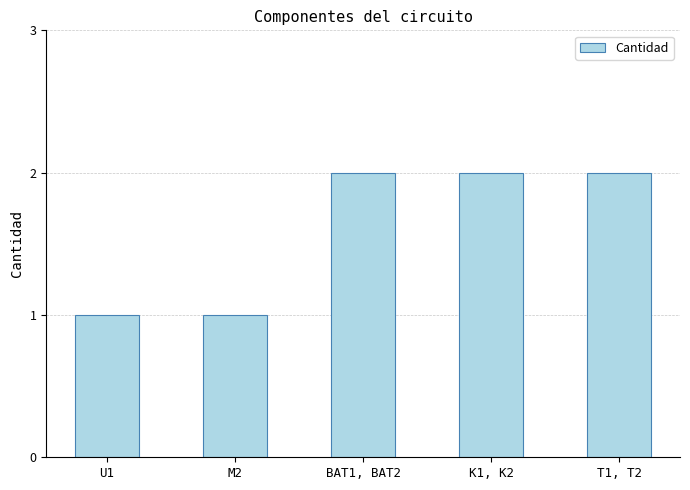

Reading right to left, extract all data points from this chart.

2	2	2	1	1